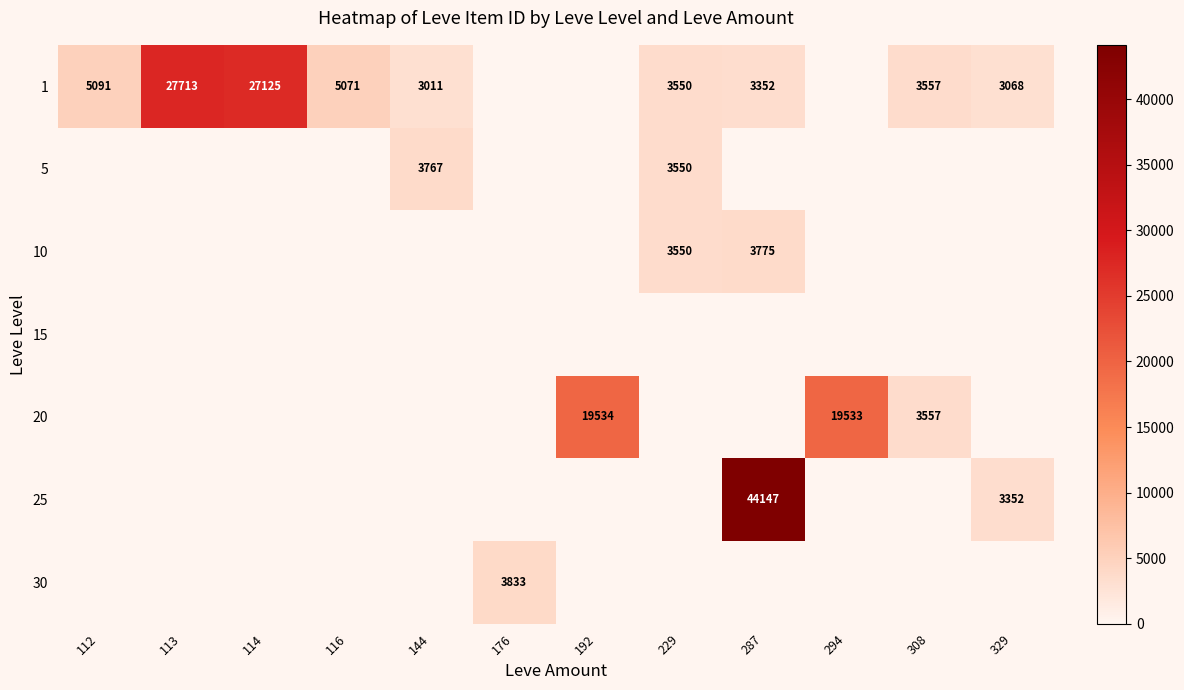

What is the sum of the 1 values at 229 and 144?

6561